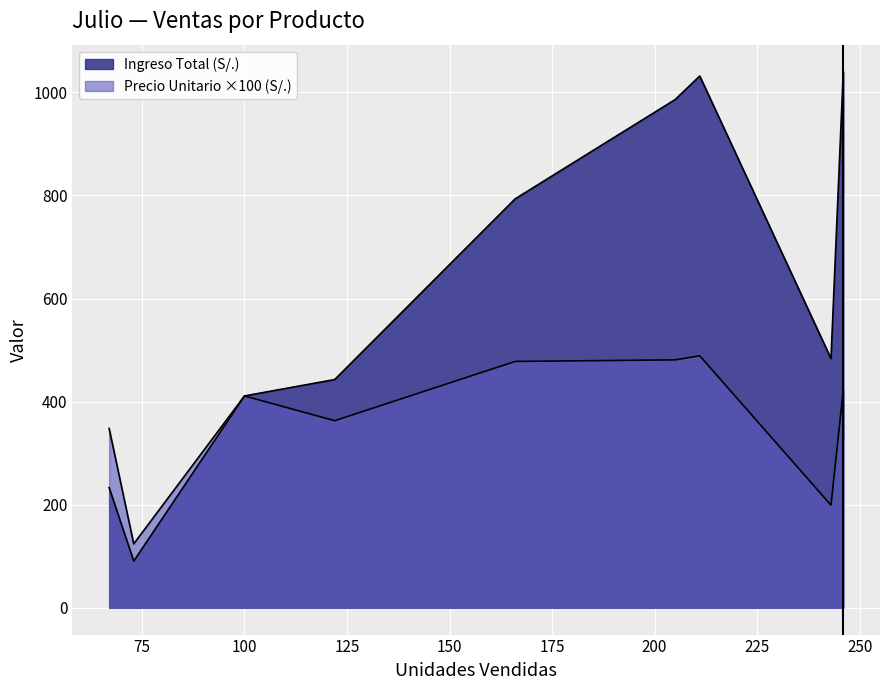

Which series has the largest range (max minus min)?

Ingreso Total (S/.)